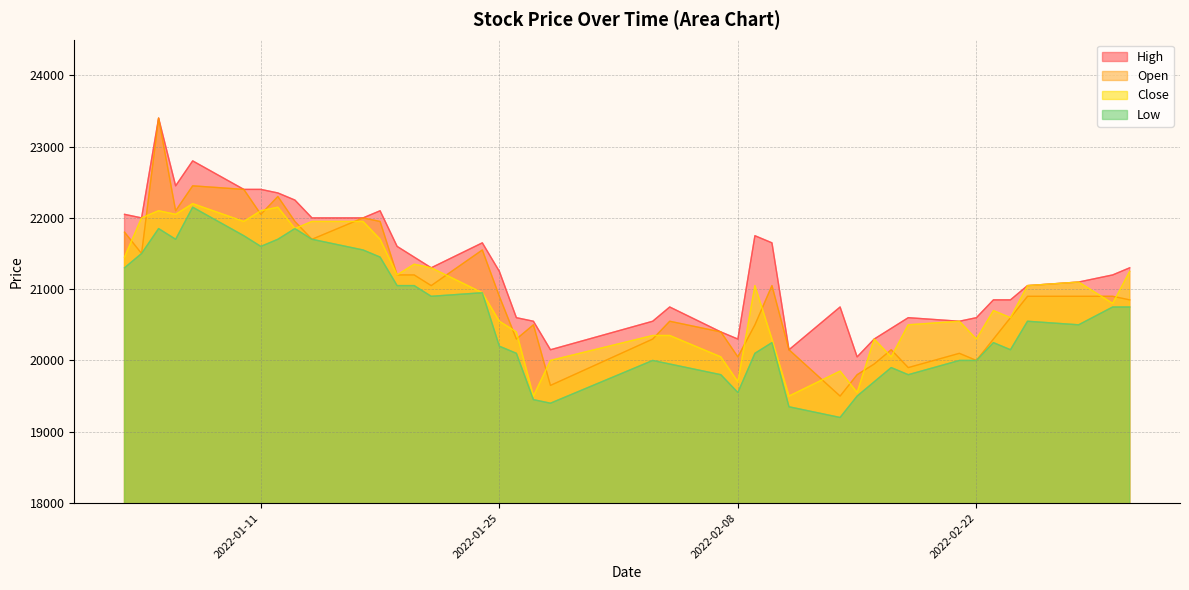

How many distinct data groups are displayed?

4